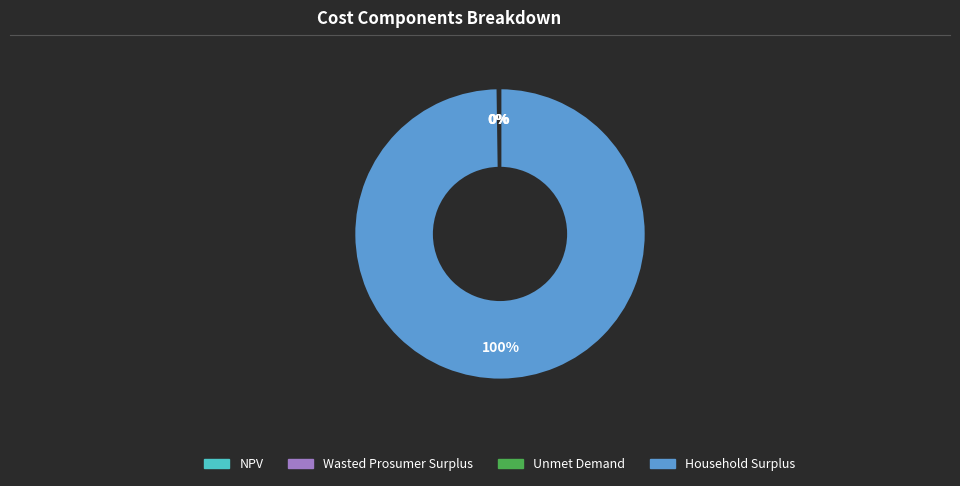

To the nearest percent, what is the average slice percentage?

25%